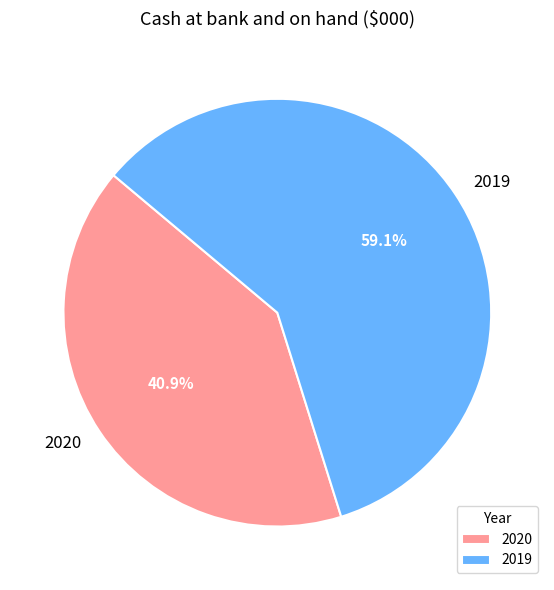

What is the ratio of the value at 2019 to the value at 2020?

1.4